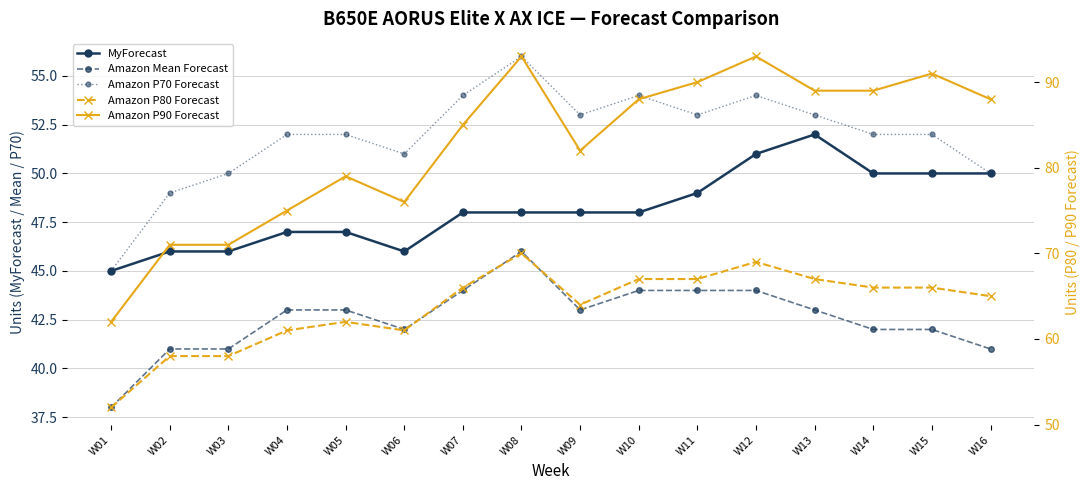

What is the difference between the Amazon P70 Forecast values at W16 and W01?

5